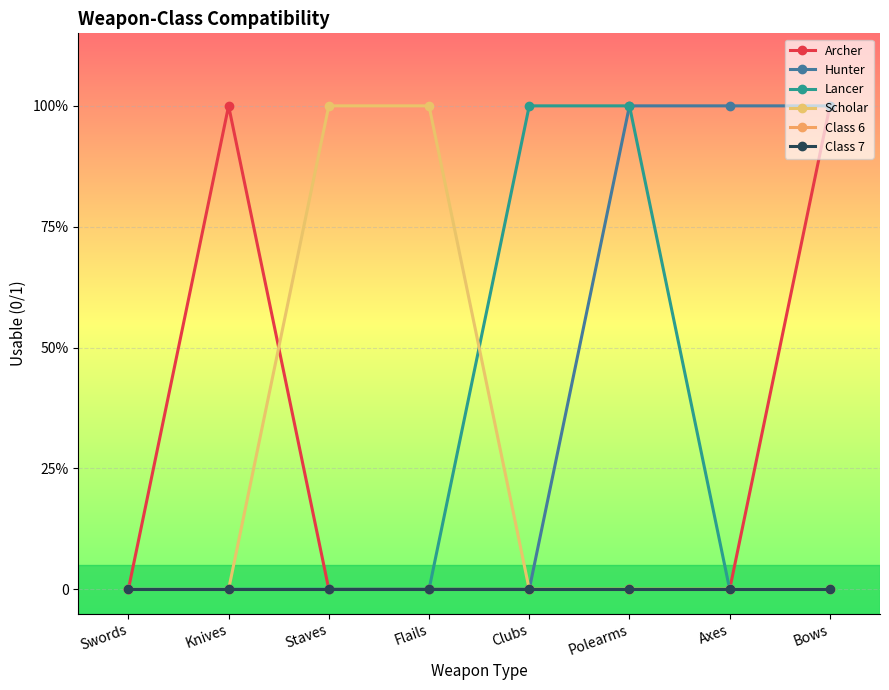

True or false: Lancer has more than 0 points higher than both neighbors.

False